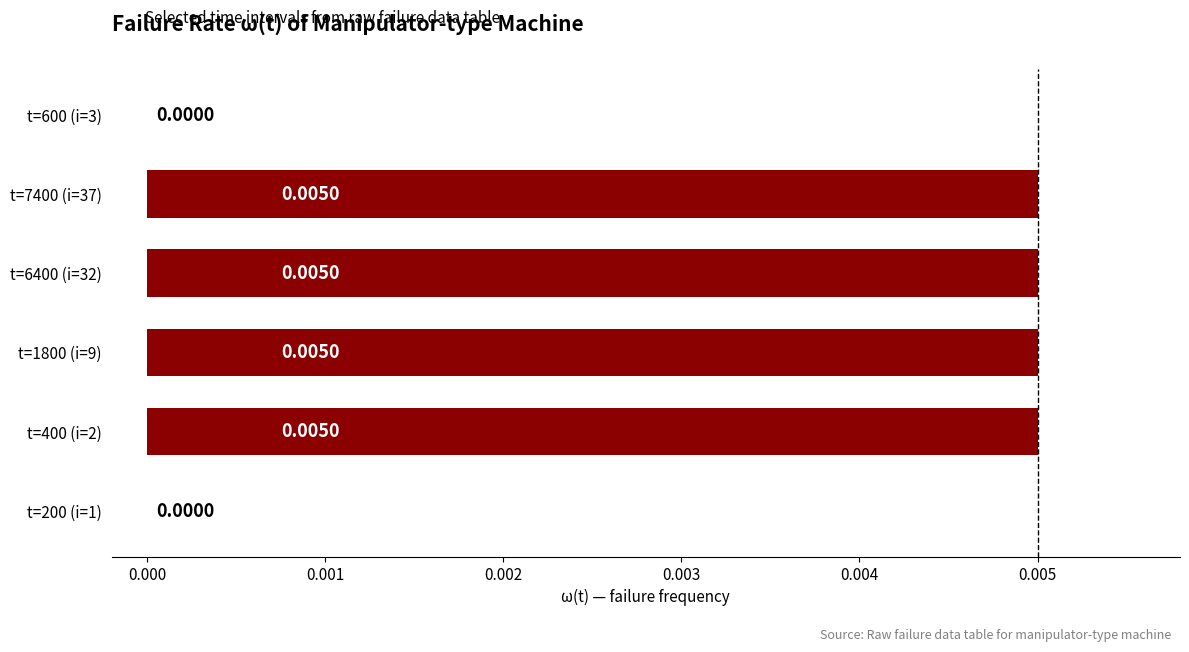

How many distinct data groups are displayed?

1